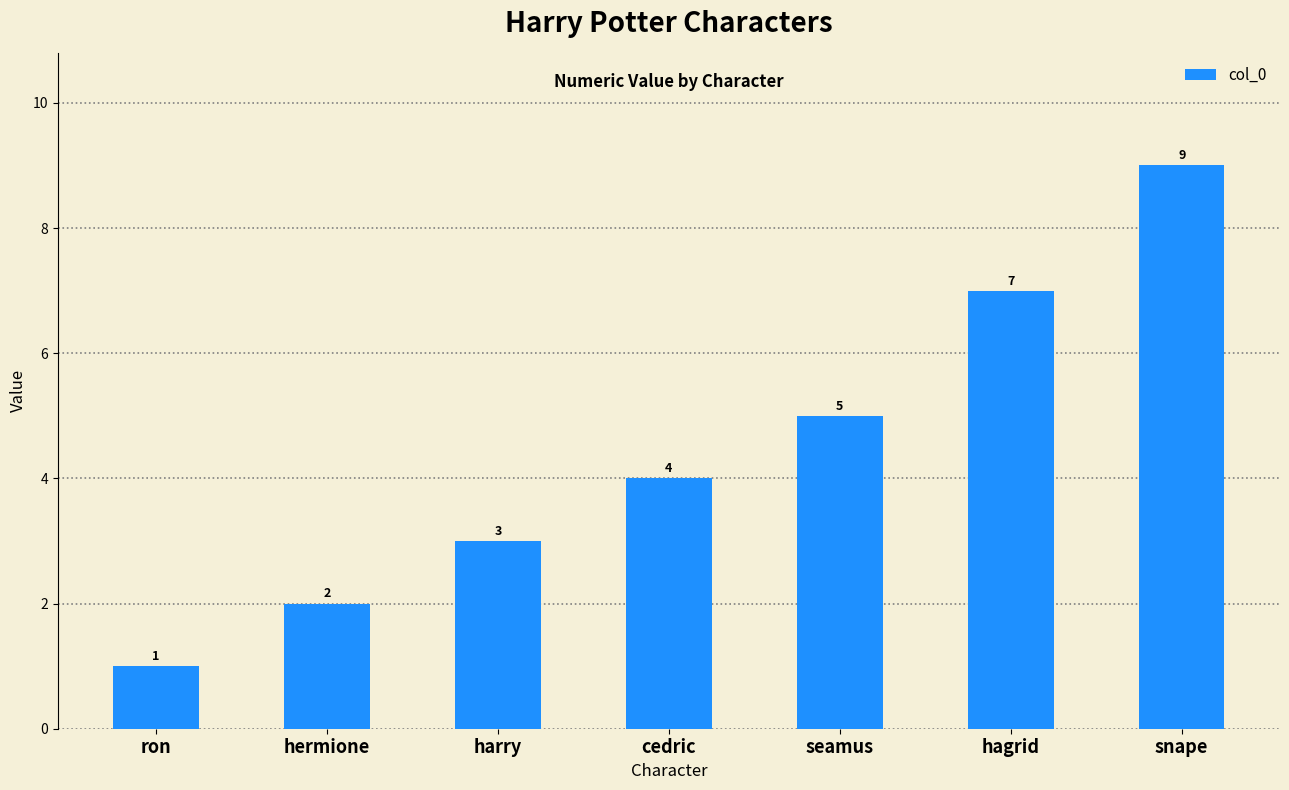

List the labels in order of value, largest first.

snape, hagrid, seamus, cedric, harry, hermione, ron